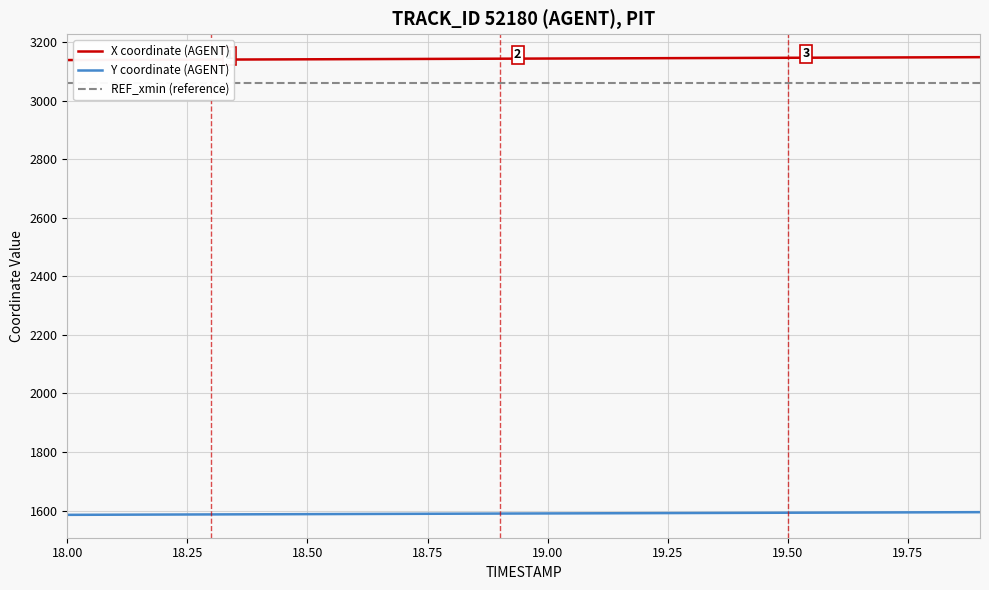

True or false: Y coordinate (AGENT) and X coordinate (AGENT) intersect in this chart.

False